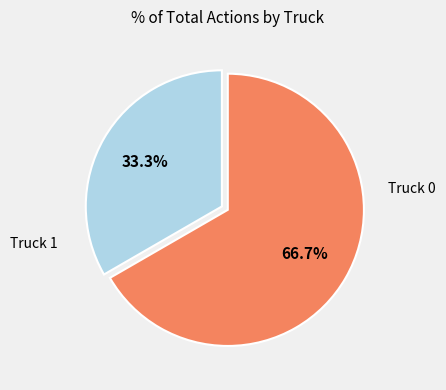

To the nearest percent, what is the average slice percentage?

50%